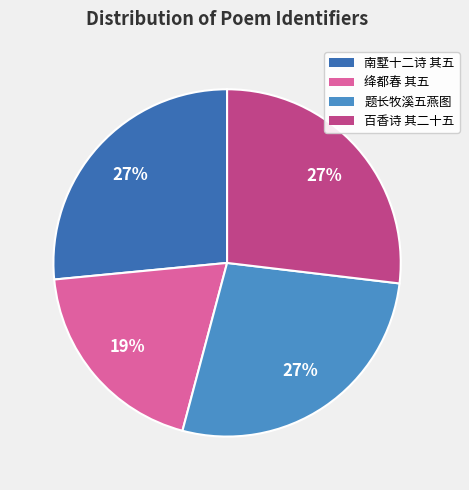

To the nearest percent, what is the difference between the largest and smallest slice percentages?

8%